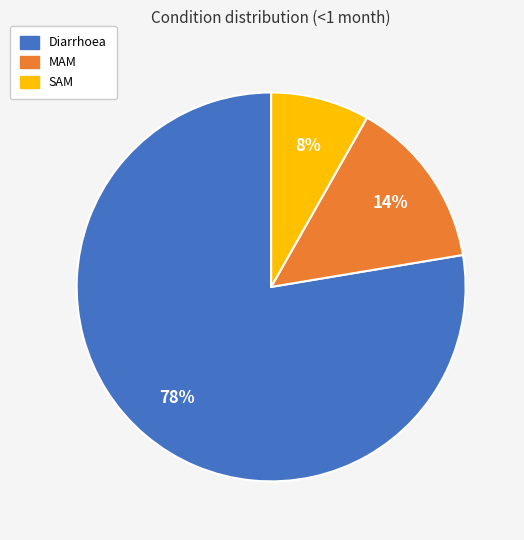

Which category accounts for the majority?

Diarrhoea